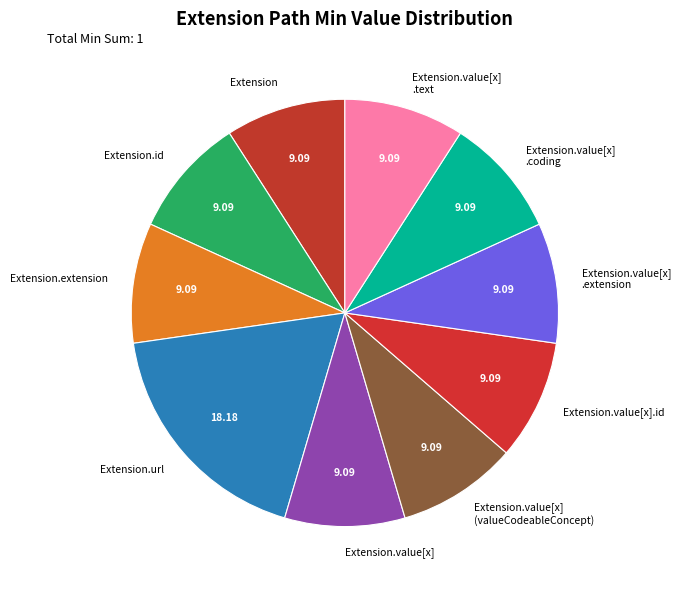

What is the largest slice in the pie chart?

Extension.url